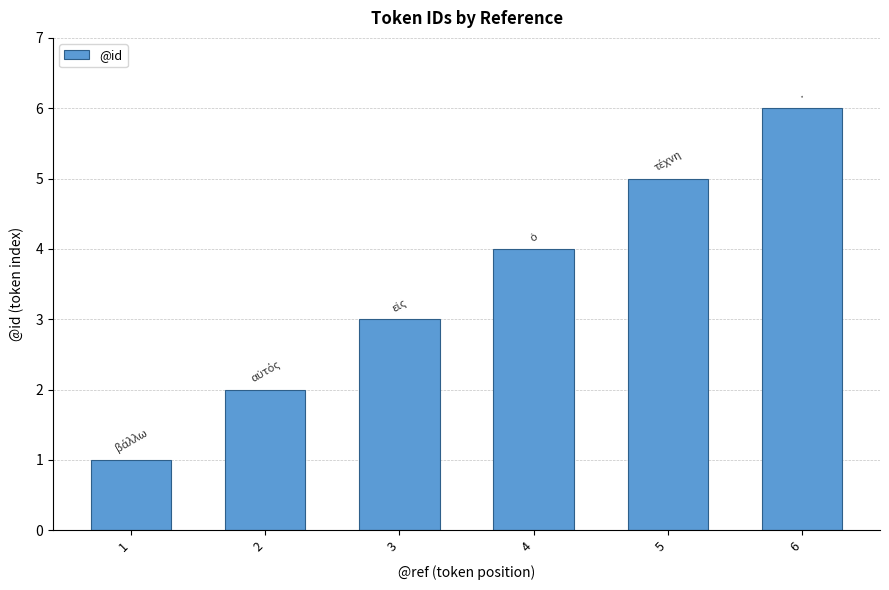

Reading left to right, extract all data points from this chart.

1	2	3	4	5	6